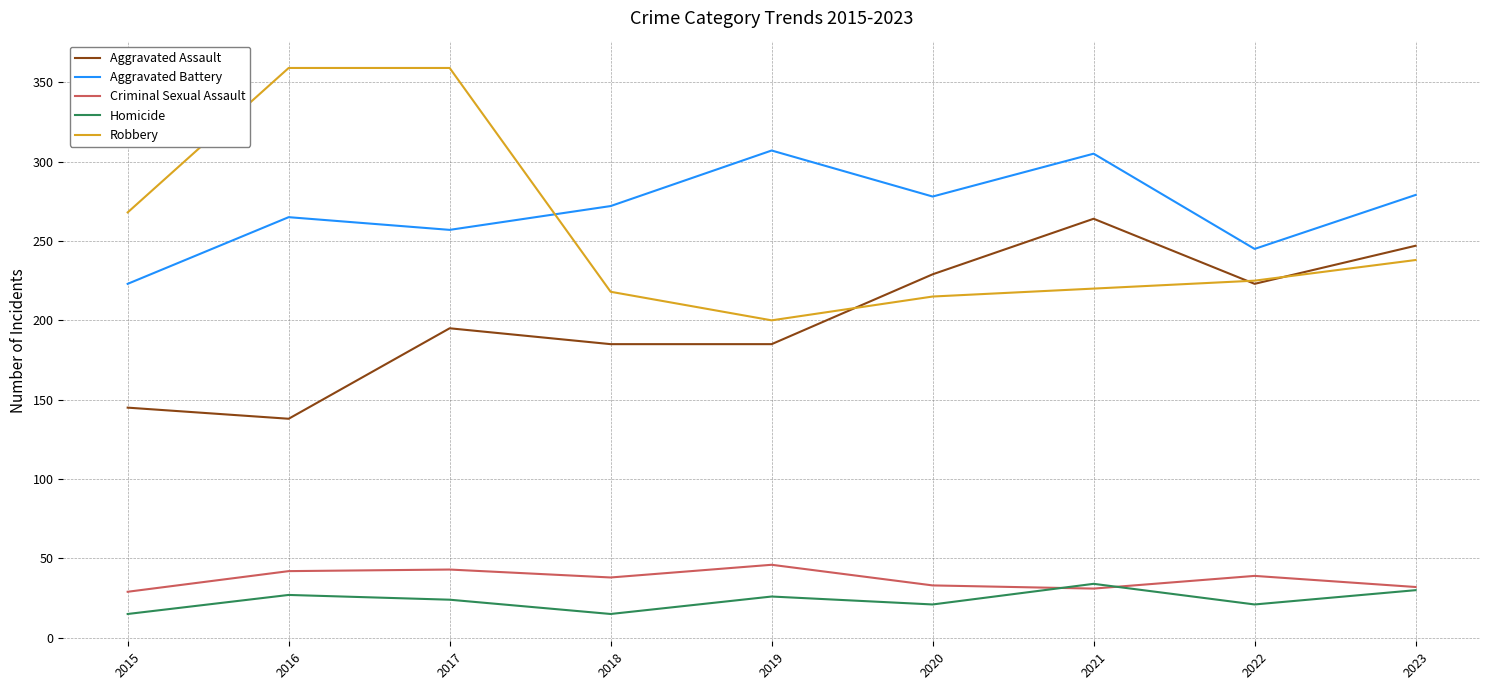

Rank the series at 2017 from lowest to highest value.

Homicide, Criminal Sexual Assault, Aggravated Assault, Aggravated Battery, Robbery